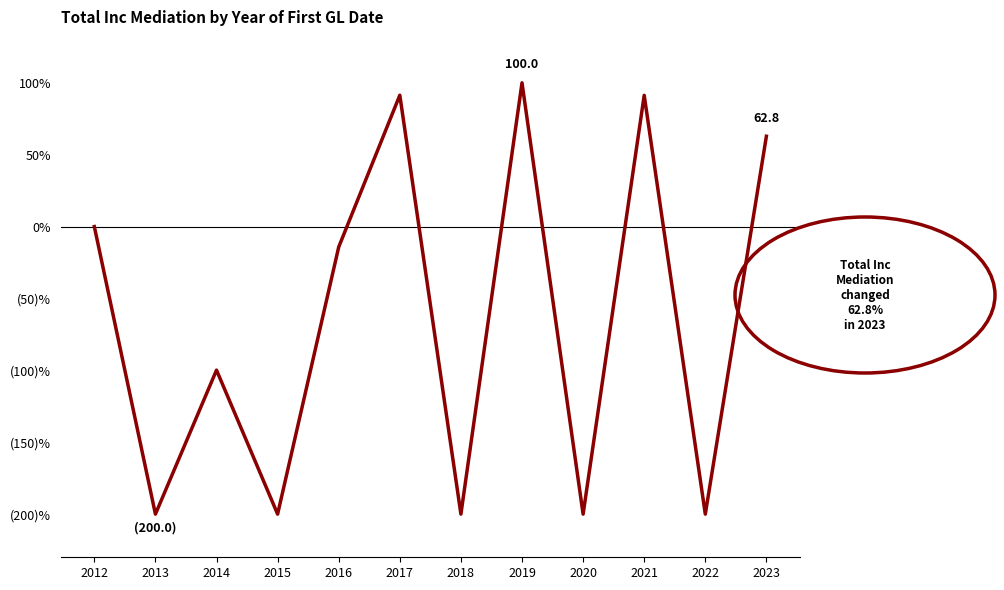

Reading left to right, list all the values displayed in this chart.

2012=0.0	2013=-200.0	2014=-99.8	2015=-200.0	2016=-14.2	2017=91.4	2018=-200.0	2019=100.0	2020=-200.0	2021=91.3	2022=-200.0	2023=62.8